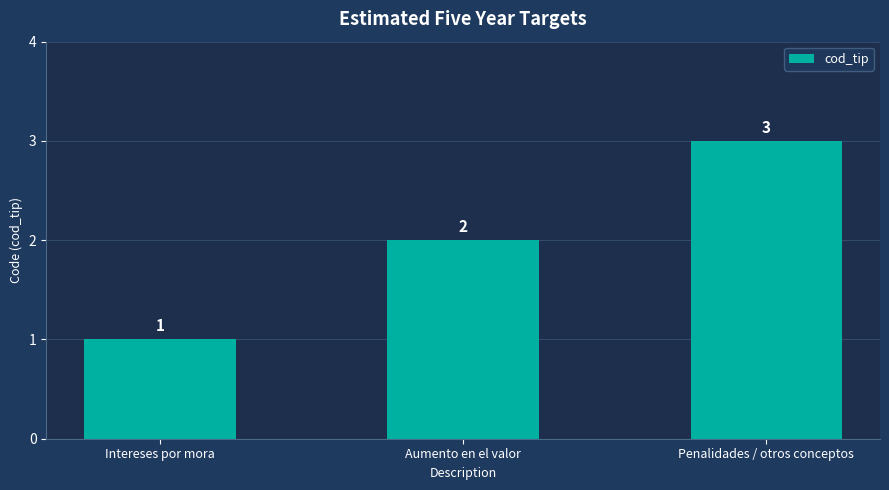

Reading left to right, what are all the values shown in this chart?

1	2	3